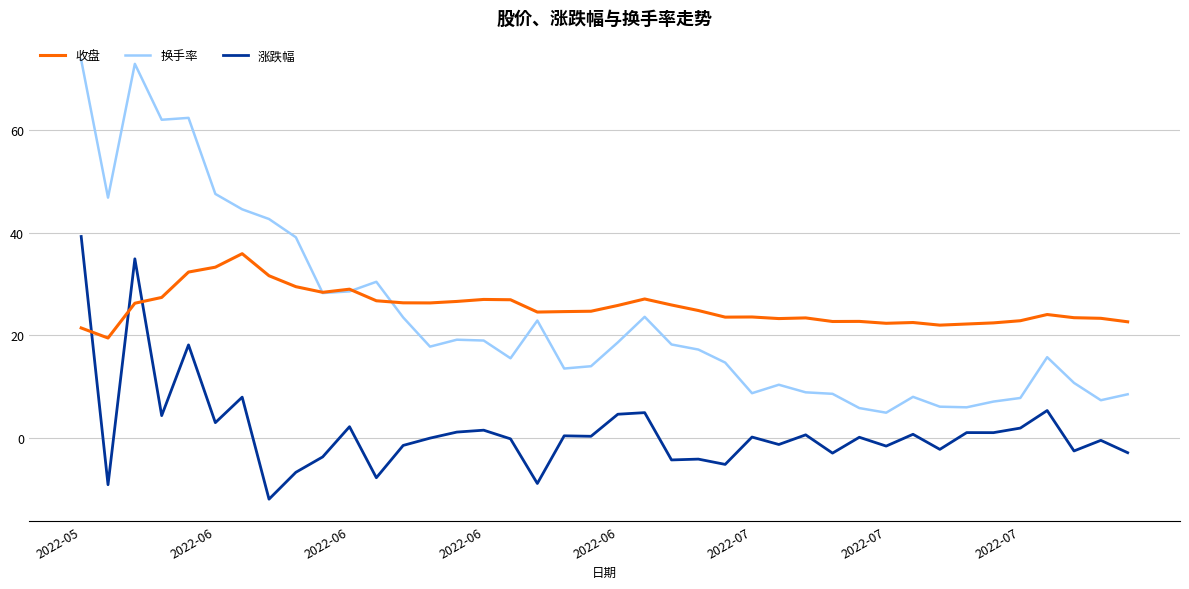

Which series has the largest range (max minus min)?

换手率